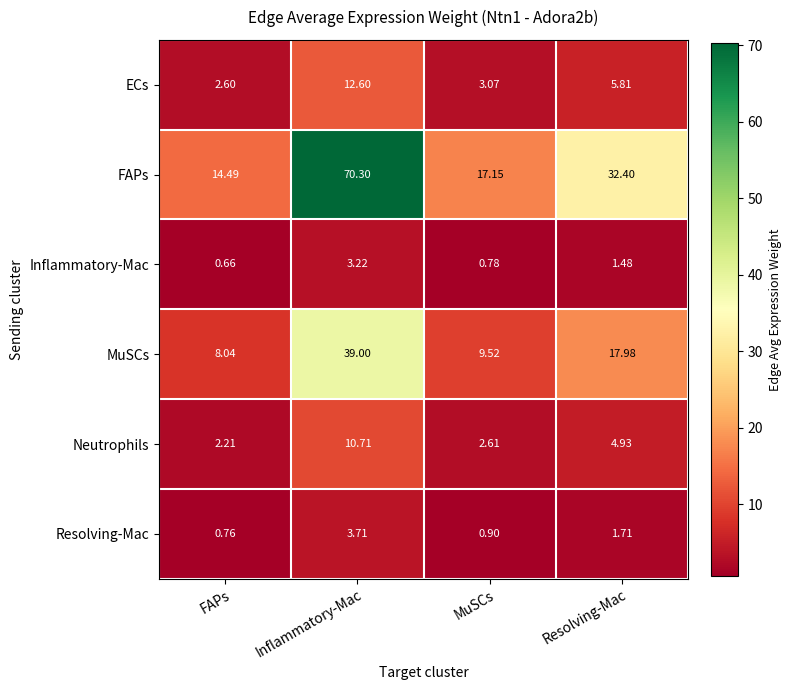

Where does the Inflammatory-Mac series first go above 1?

Inflammatory-Mac